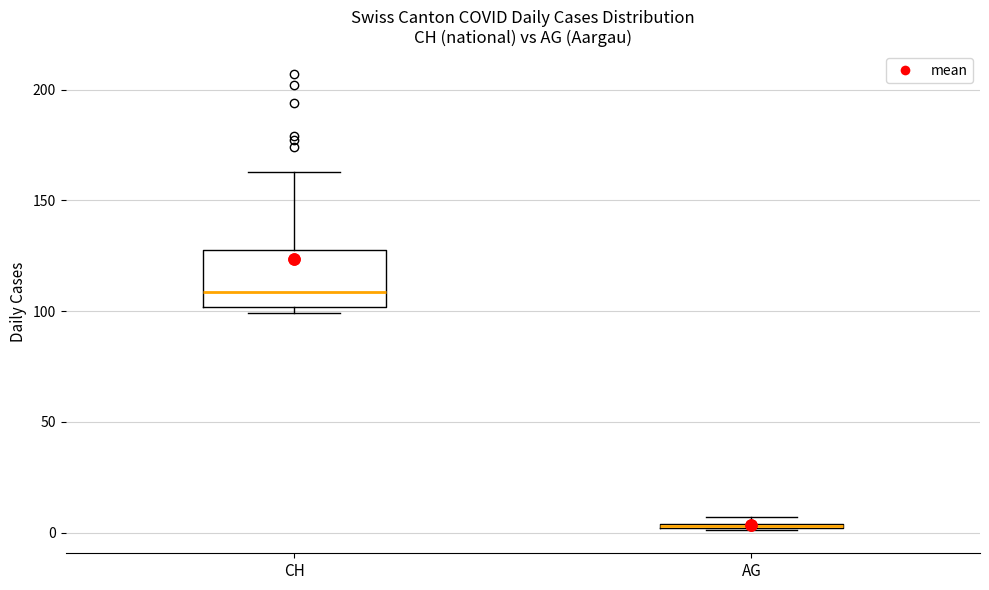

Which box's median line is the highest?

CH